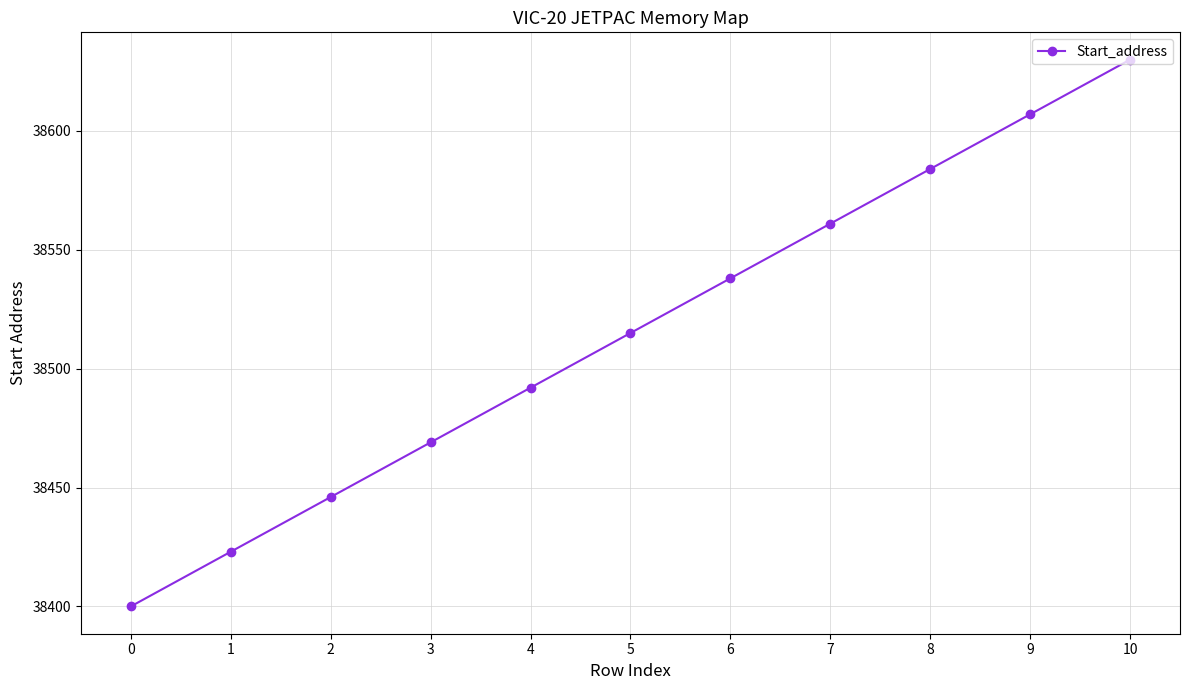

What is the change in value from 3 to 5?

+46